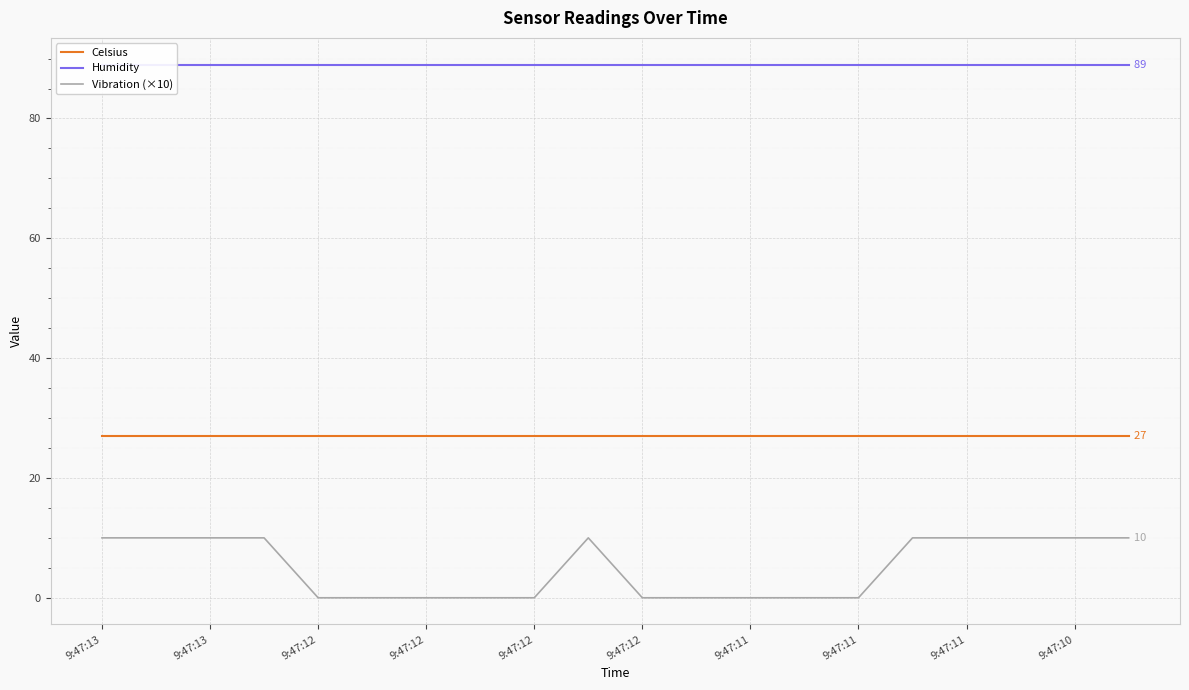

Is it true that Humidity equals 153 at 9:47:10?

False